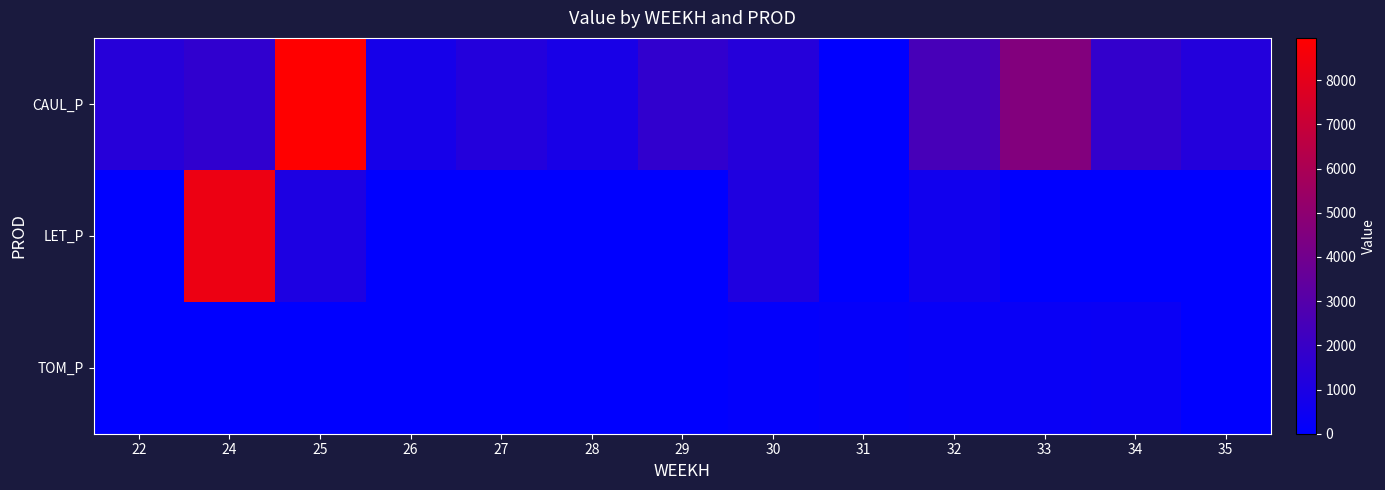

Which label corresponds to the smallest value in the chart?

31